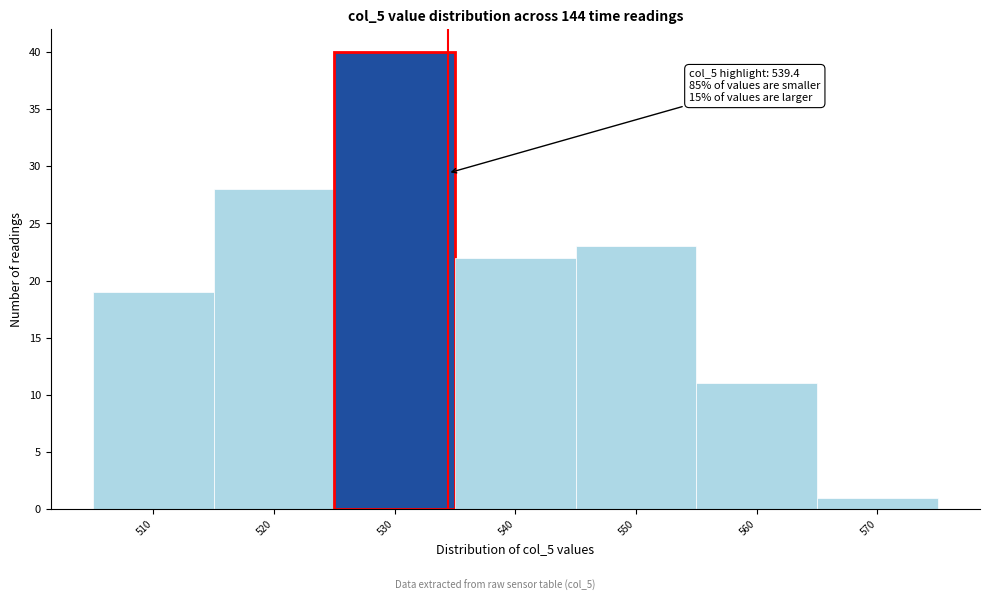

Reading left to right, transcribe all the data shown in this chart.

510=19	520=28	530=40	540=22	550=23	560=11	570=1